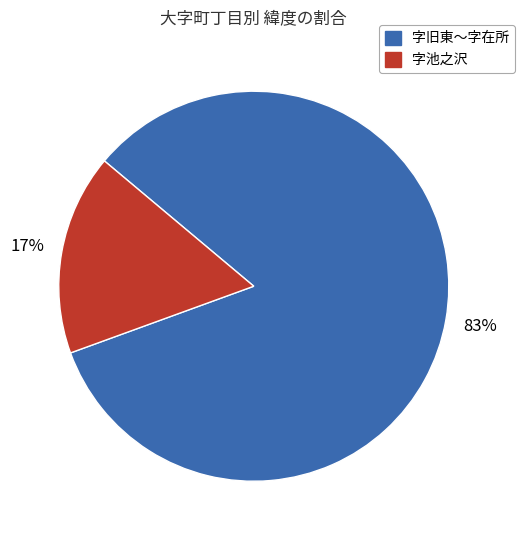

Is there any slice that represents more than half of the pie?

Yes